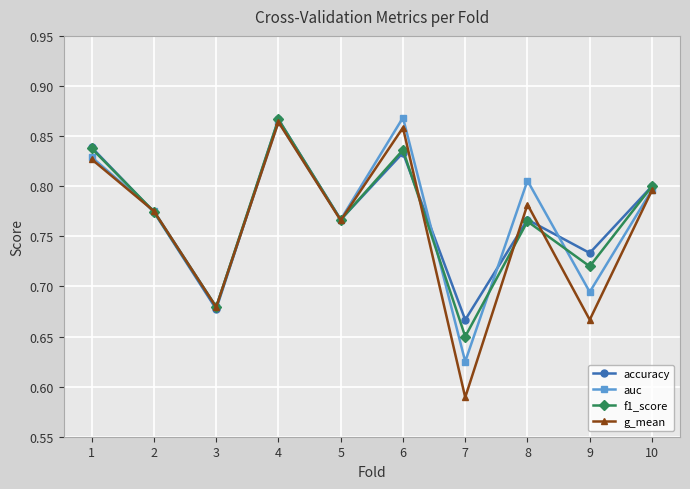

Where is accuracy nearest to the value 0?

7